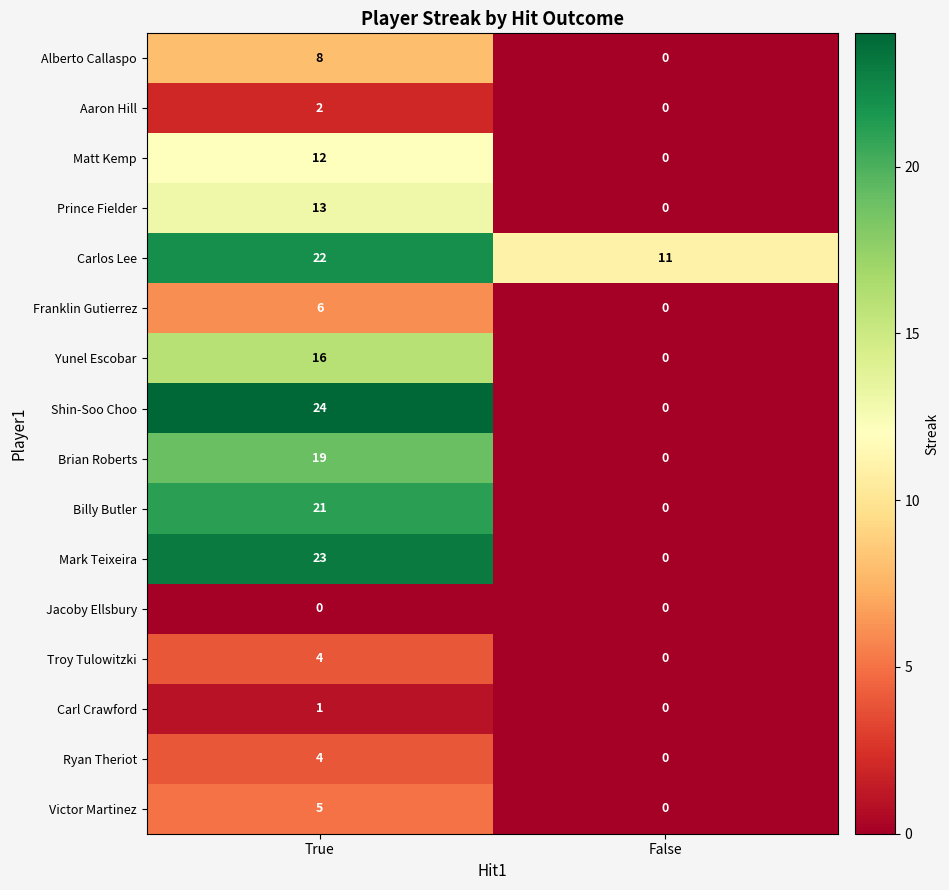

Between True and False, which series saw the biggest shift?

Shin-Soo Choo